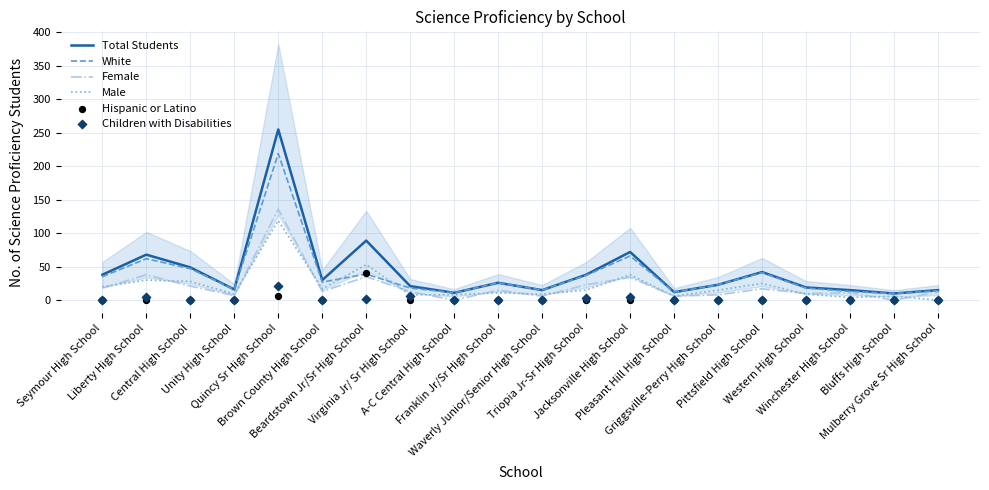

At which category is the sum across all series the highest?

Quincy Sr High School